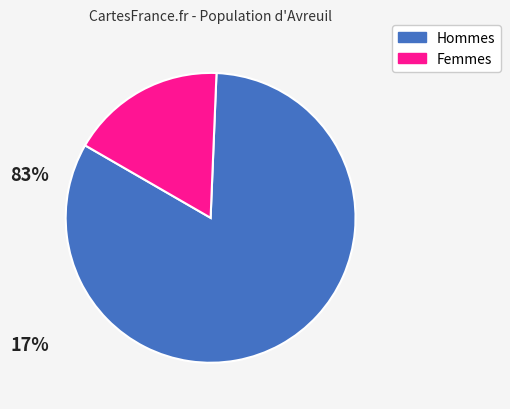

Is there a majority slice in this chart?

Yes